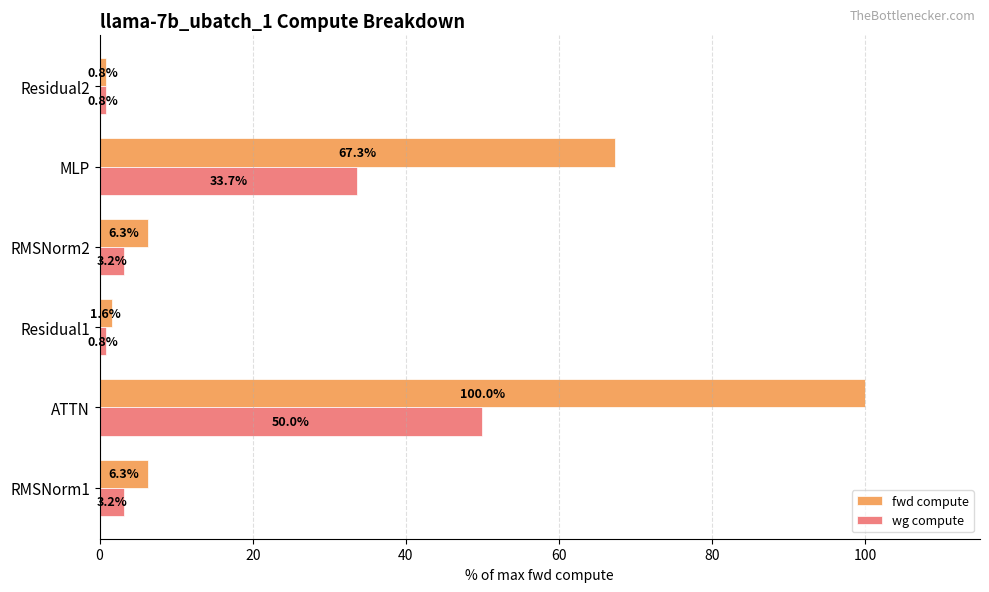

What is the total value across all series at RMSNorm1?

9.5